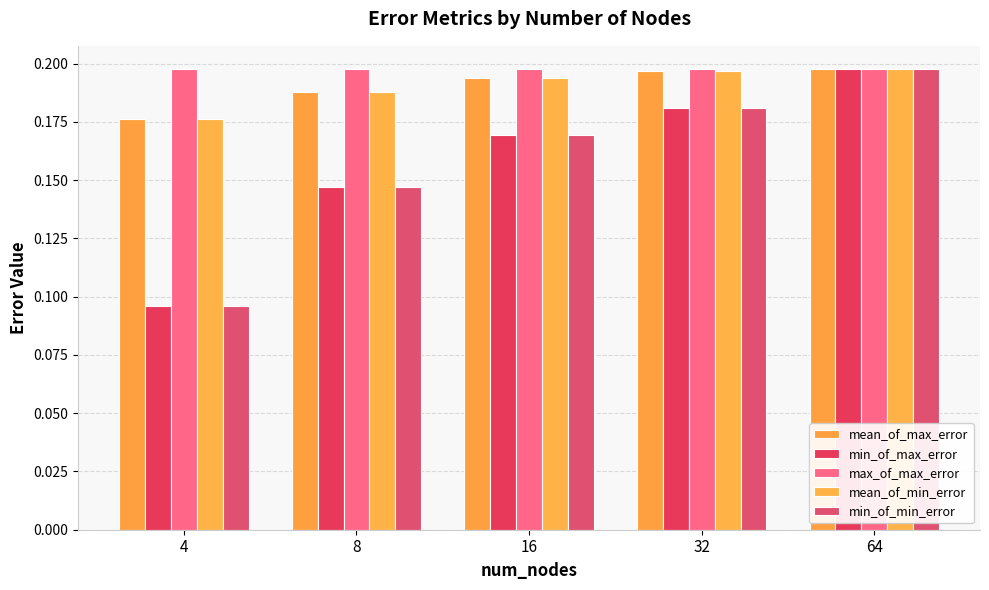

How many categories are shown in the chart?

5